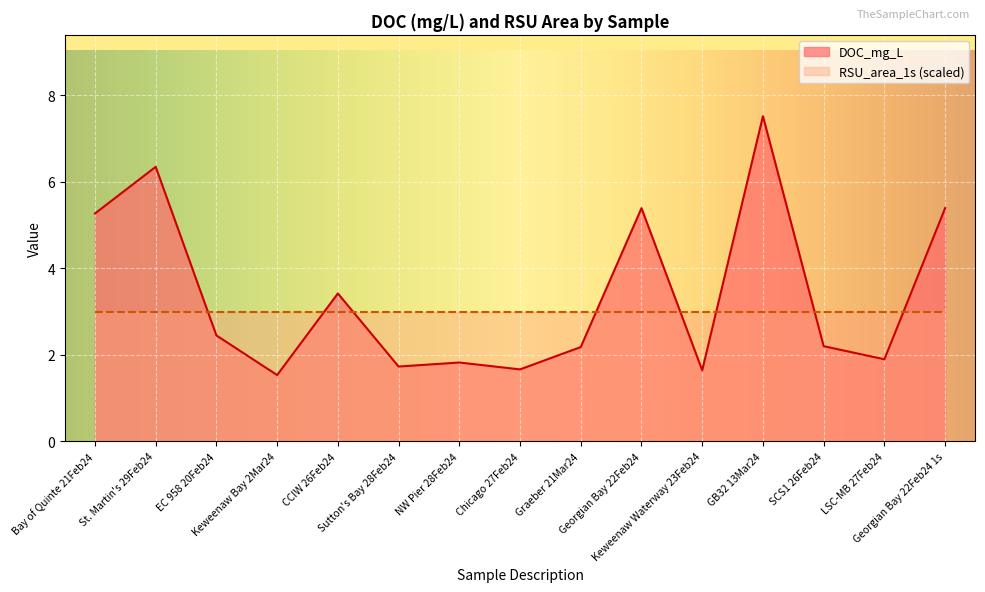

The value at SCS1 26Feb24 is 3.2. True or false?

False